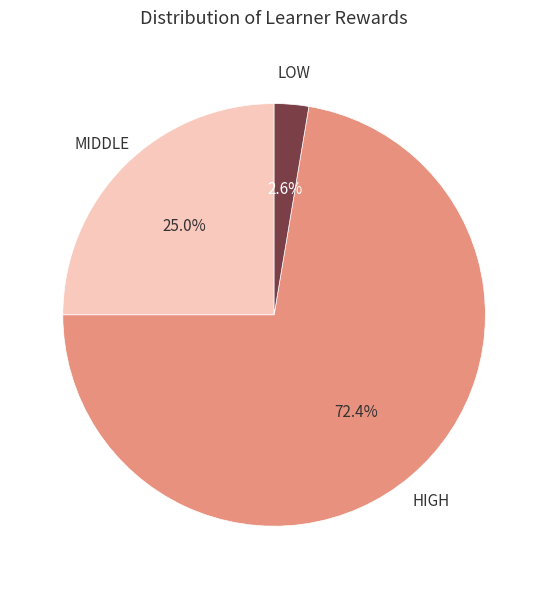

Is there any slice that represents more than half of the pie?

Yes